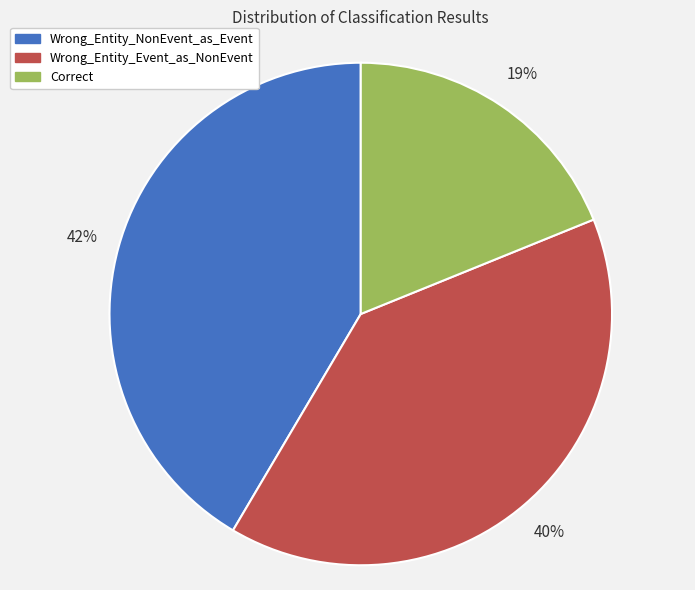

Is the sum of Correct and Wrong_Entity_NonEvent_as_Event greater than half?

Yes